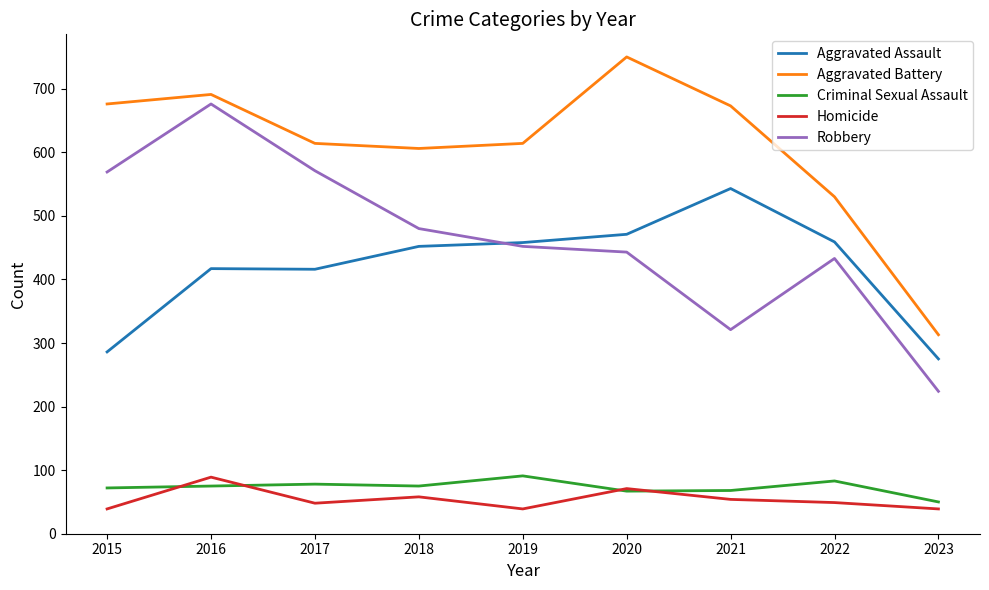

How many values in the Criminal Sexual Assault series are below 75?

4